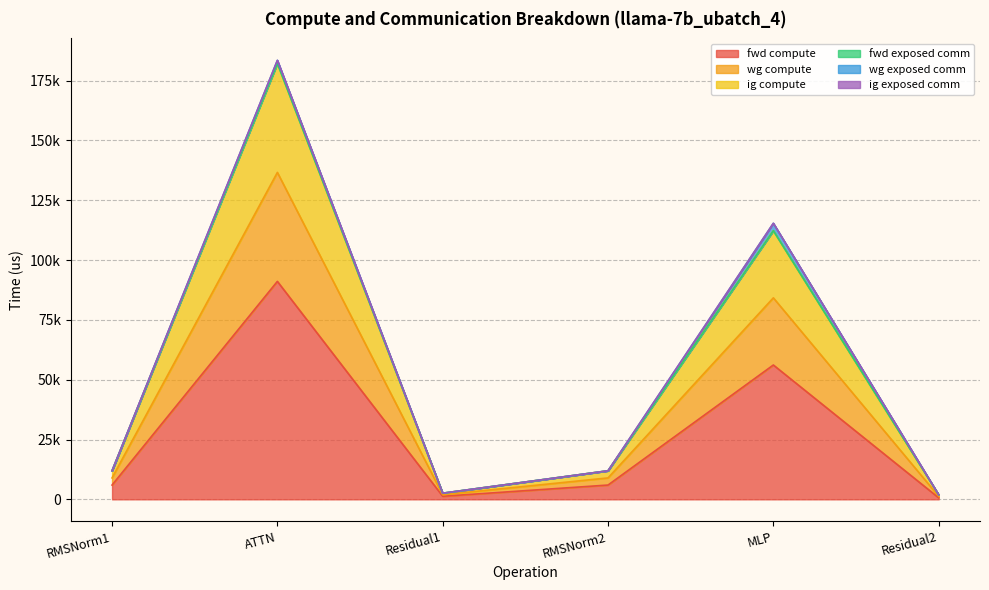

In ig compute, how many points are lower than both neighbors (excluding endpoints)?

1